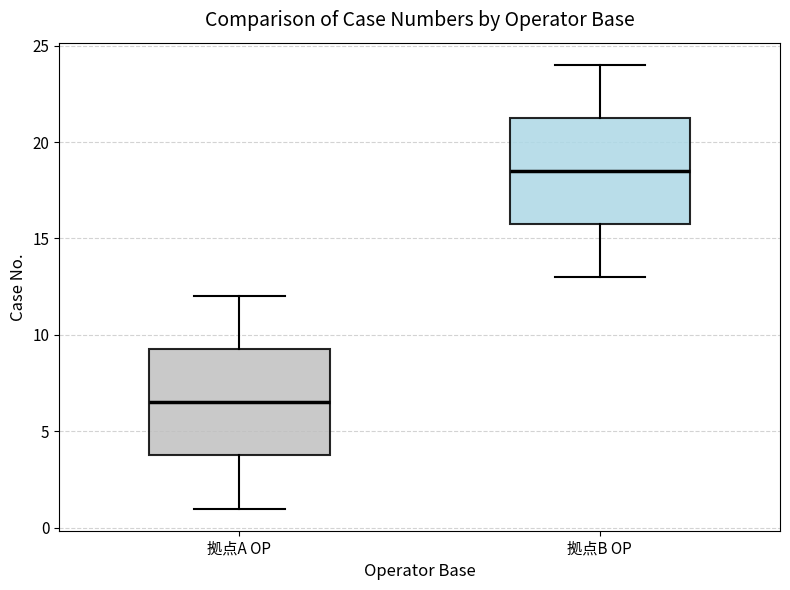

Reading left to right, transcribe this box plot: for each box, give where its median line is, the range the box spans, and where its two whiskers end, as read against the y-axis. The values are not printed on the chart, so give them approximately, as read against the axis.

拠点A OP: median 6.5, box 4.0 to 9.5, whiskers 1.0 to 12.0
拠点B OP: median 18.5, box 16.0 to 21.5, whiskers 13.0 to 24.0